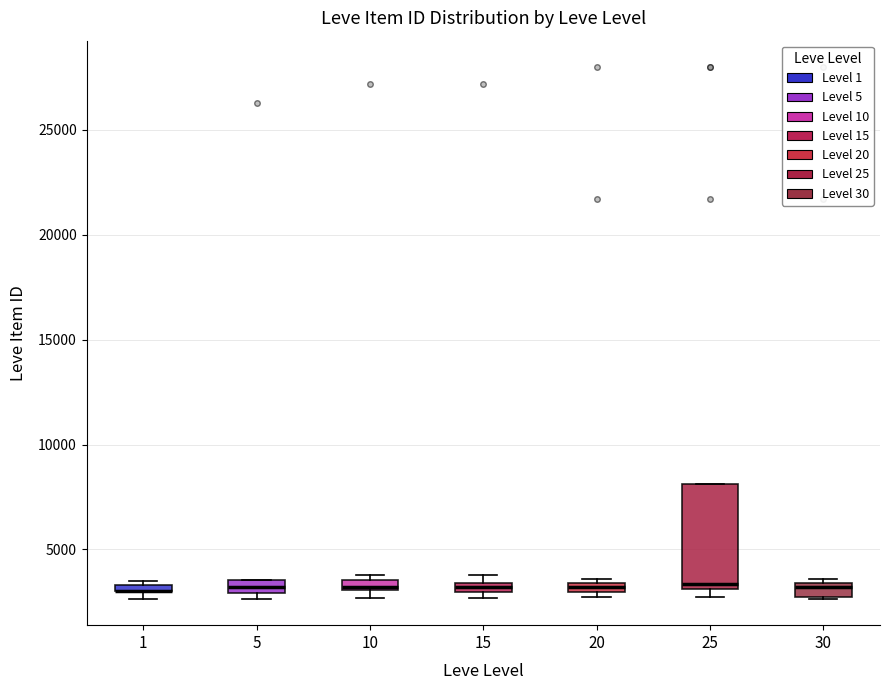

Where is the lower edge of the box at x = 15 on the y-axis? The values are not printed on the chart, so give them approximately, as read against the axis.

3000